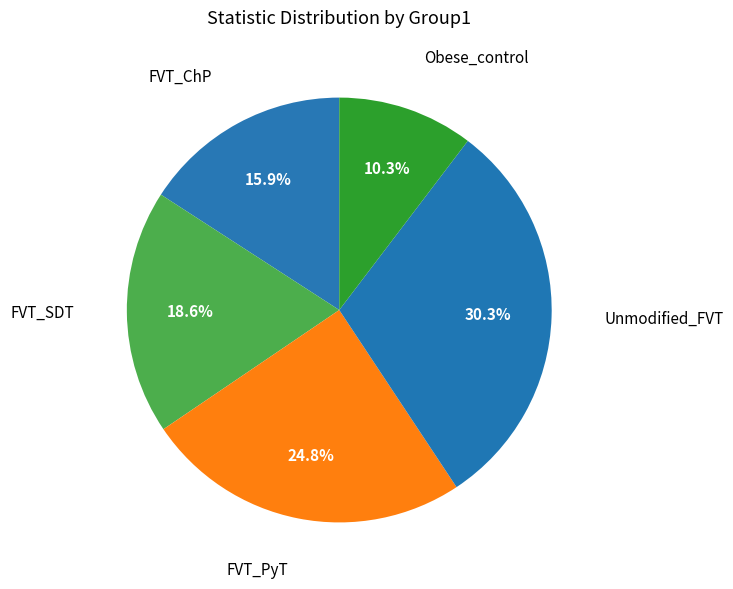

Count the number of slices in the pie.

5